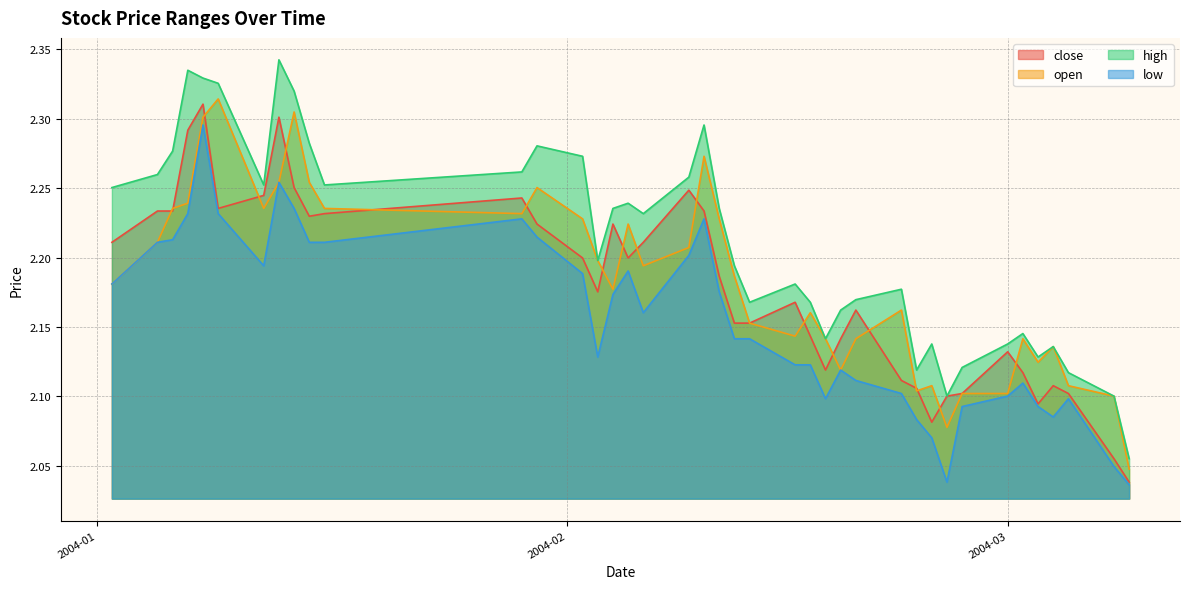

True or false: high and close intersect in this chart.

False